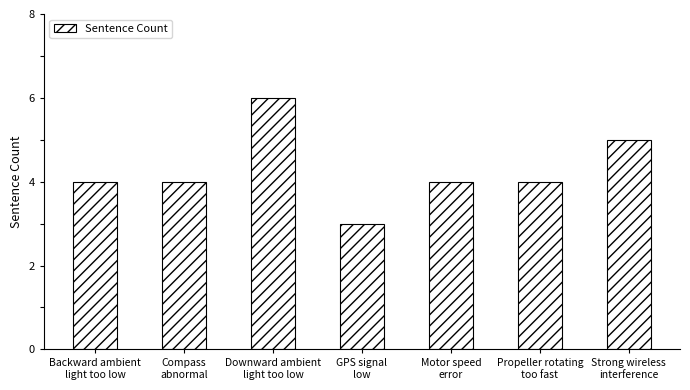

Are the bars grouped side by side (vs. stacked)?

No